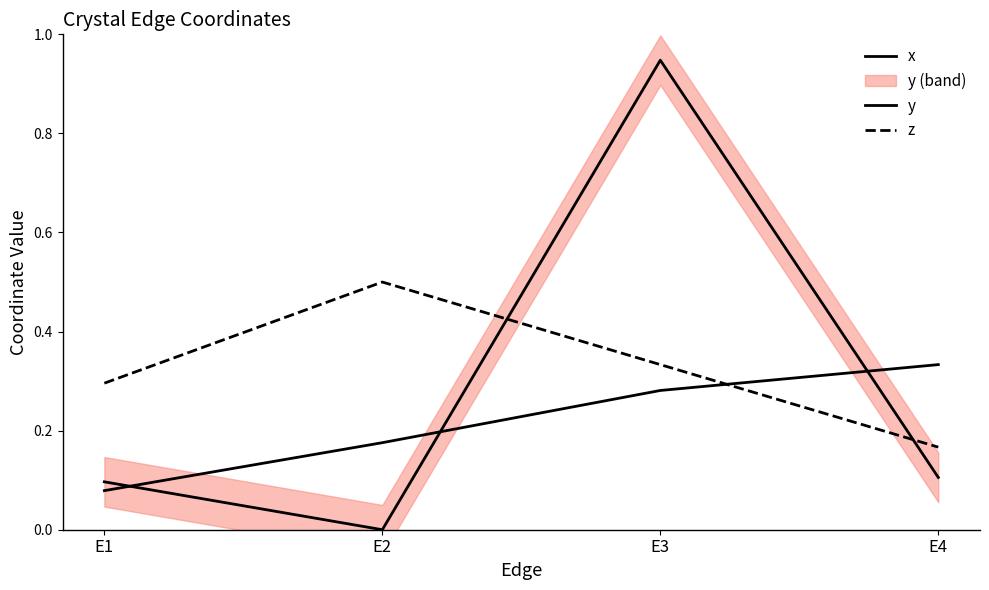

How many data points does each series have?

4